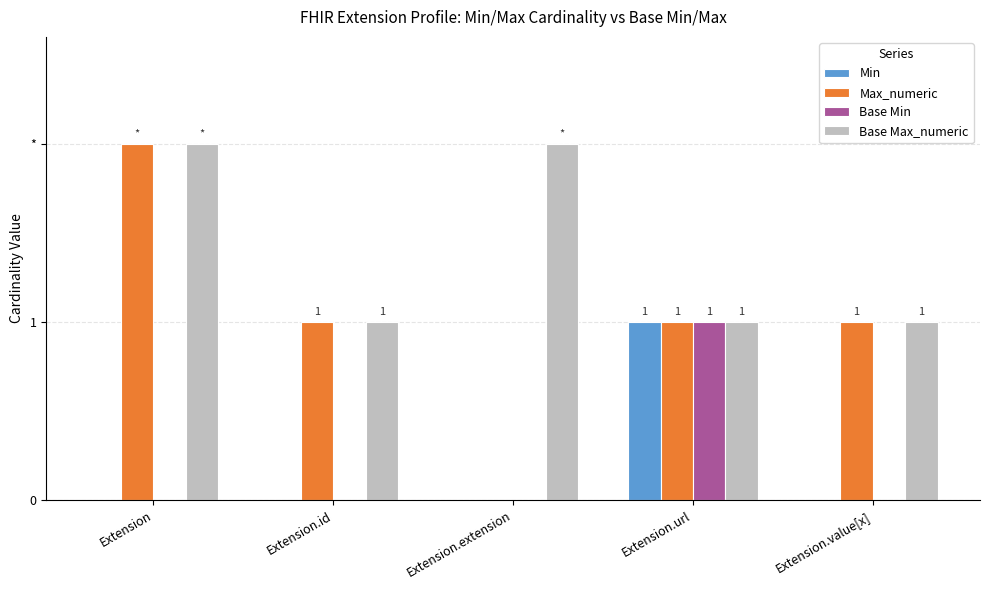

What is the label of the 1st bar from the right?

Extension.value[x]